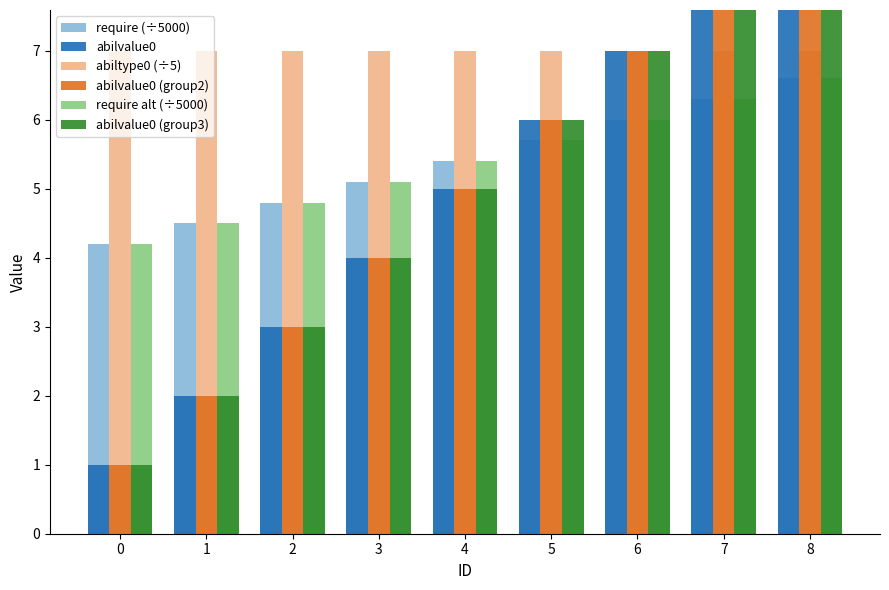

What is the approximate value of abilvalue0 (group2) at 0?

1.0